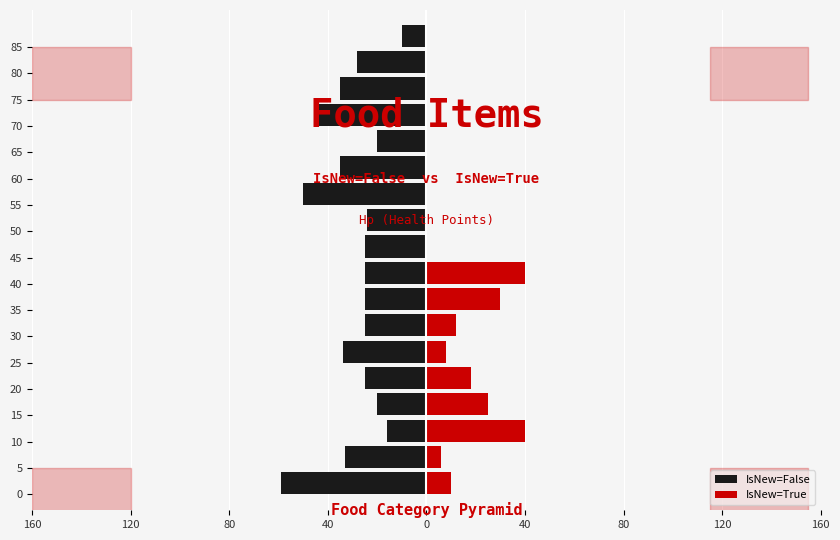

How many values in the IsNew=False series exceed -25?

5